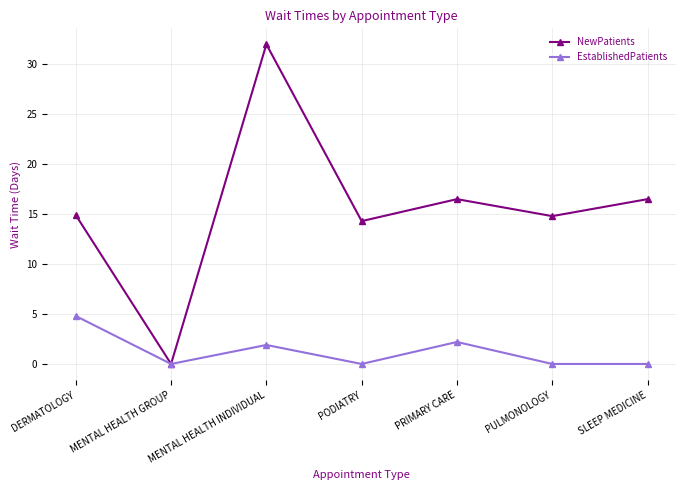

What is the label of the 4th point from the right?

PODIATRY